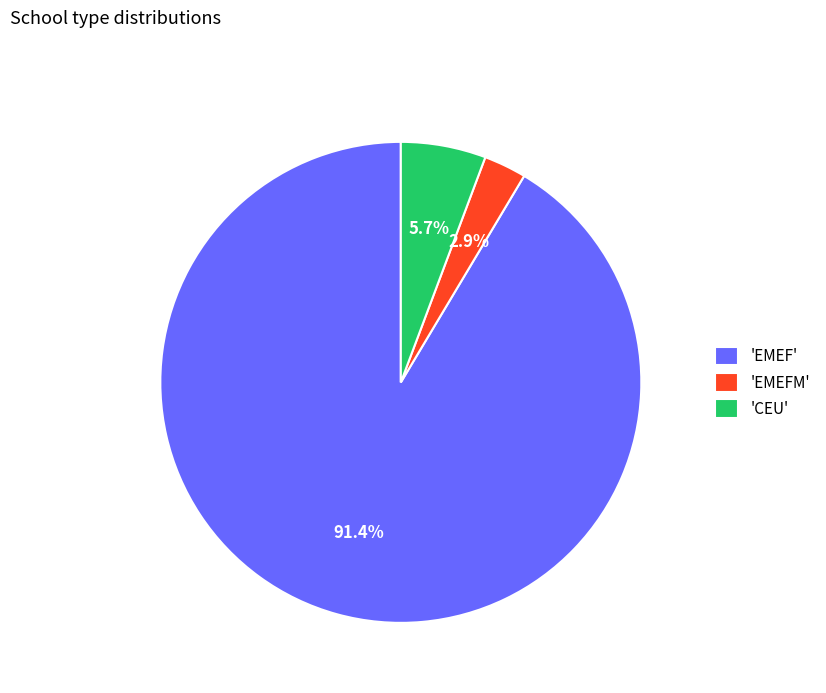

Which slice is the largest?

'EMEF'